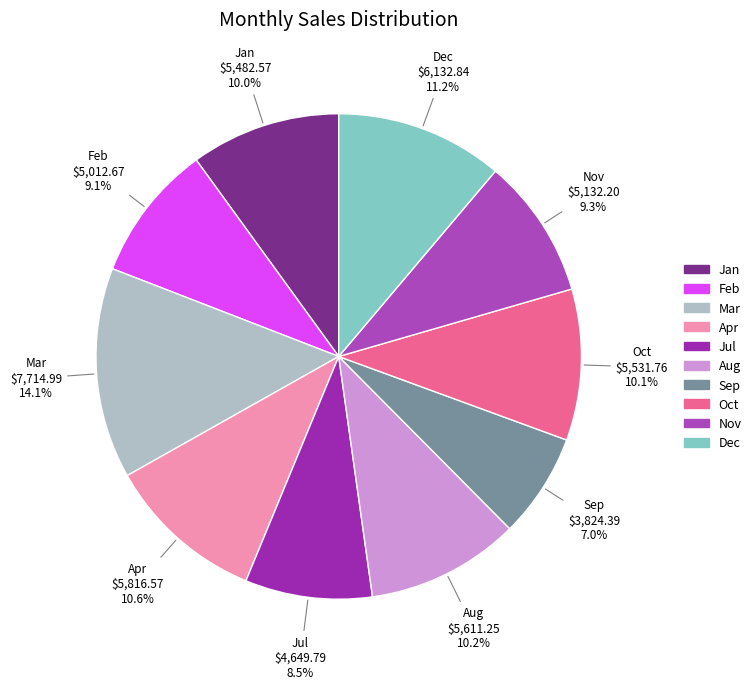

Which has a higher value, Jan or Mar?

Mar